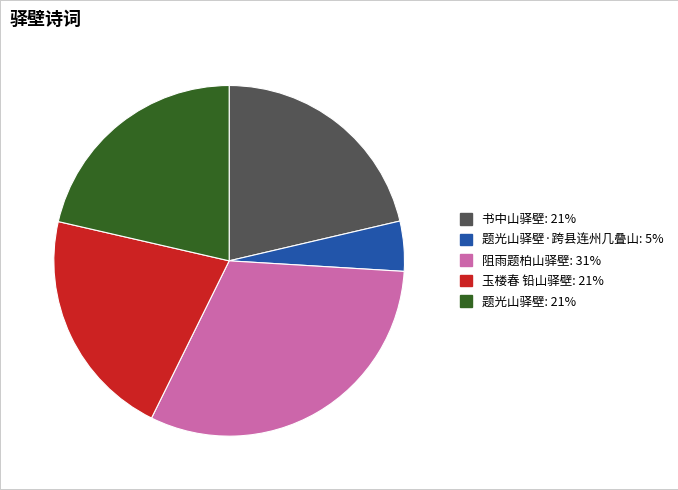

Is there any slice that represents more than half of the pie?

No